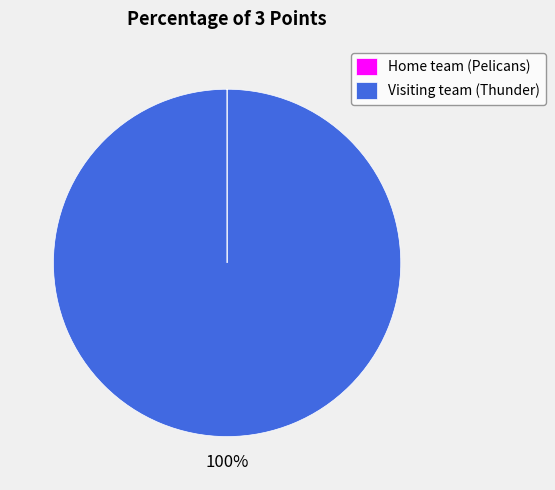

The Visiting team (Thunder) slice represents 89% of the pie. True or false?

False